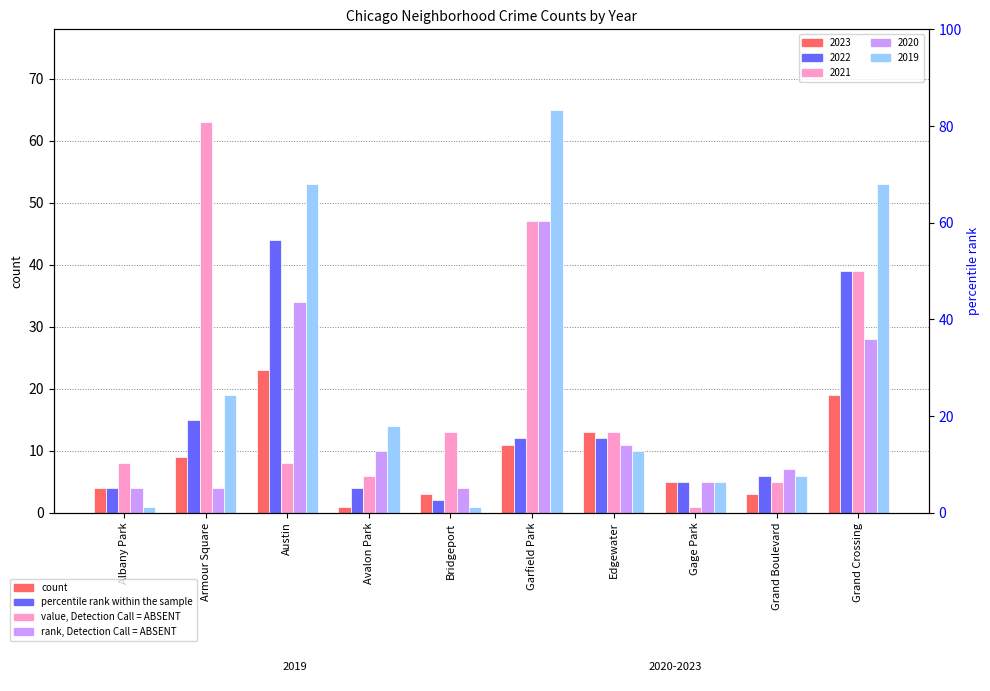

Reading left to right, list all the values displayed in this chart.

2023: Albany Park=4	Armour Square=9	Austin=23	Avalon Park=1	Bridgeport=3	Garfield Park=11	Edgewater=13	Gage Park=5	Grand Boulevard=3	Grand Crossing=19
2022: Albany Park=4	Armour Square=15	Austin=44	Avalon Park=4	Bridgeport=2	Garfield Park=12	Edgewater=12	Gage Park=5	Grand Boulevard=6	Grand Crossing=39
2021: Albany Park=8	Armour Square=63	Austin=8	Avalon Park=6	Bridgeport=13	Garfield Park=47	Edgewater=13	Gage Park=1	Grand Boulevard=5	Grand Crossing=39
2020: Albany Park=4	Armour Square=4	Austin=34	Avalon Park=10	Bridgeport=4	Garfield Park=47	Edgewater=11	Gage Park=5	Grand Boulevard=7	Grand Crossing=28
2019: Albany Park=1	Armour Square=19	Austin=53	Avalon Park=14	Bridgeport=1	Garfield Park=65	Edgewater=10	Gage Park=5	Grand Boulevard=6	Grand Crossing=53